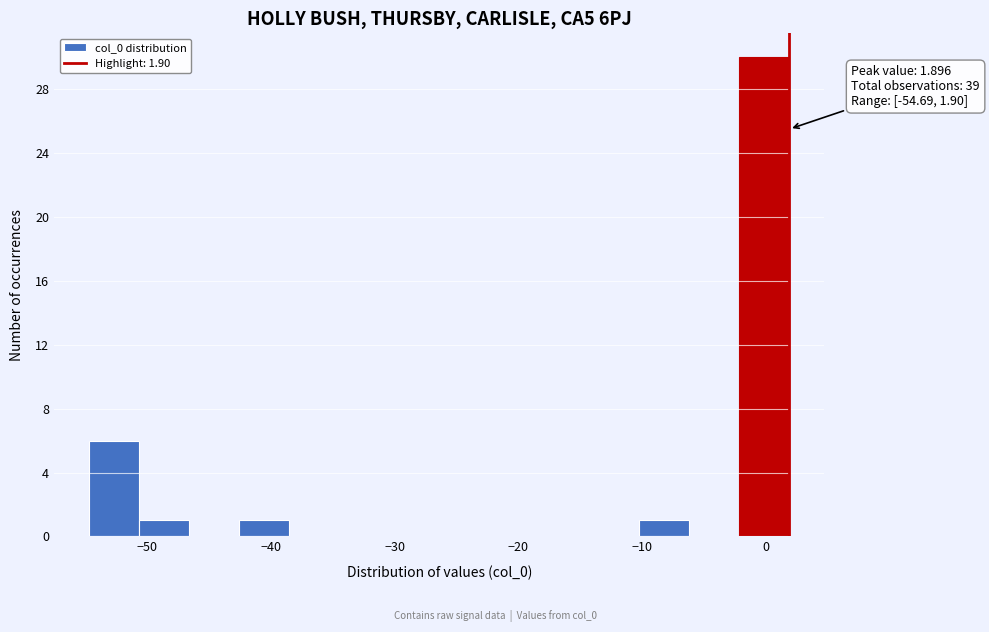

Which range on the x-axis has the tallest bar?

-2 to 2